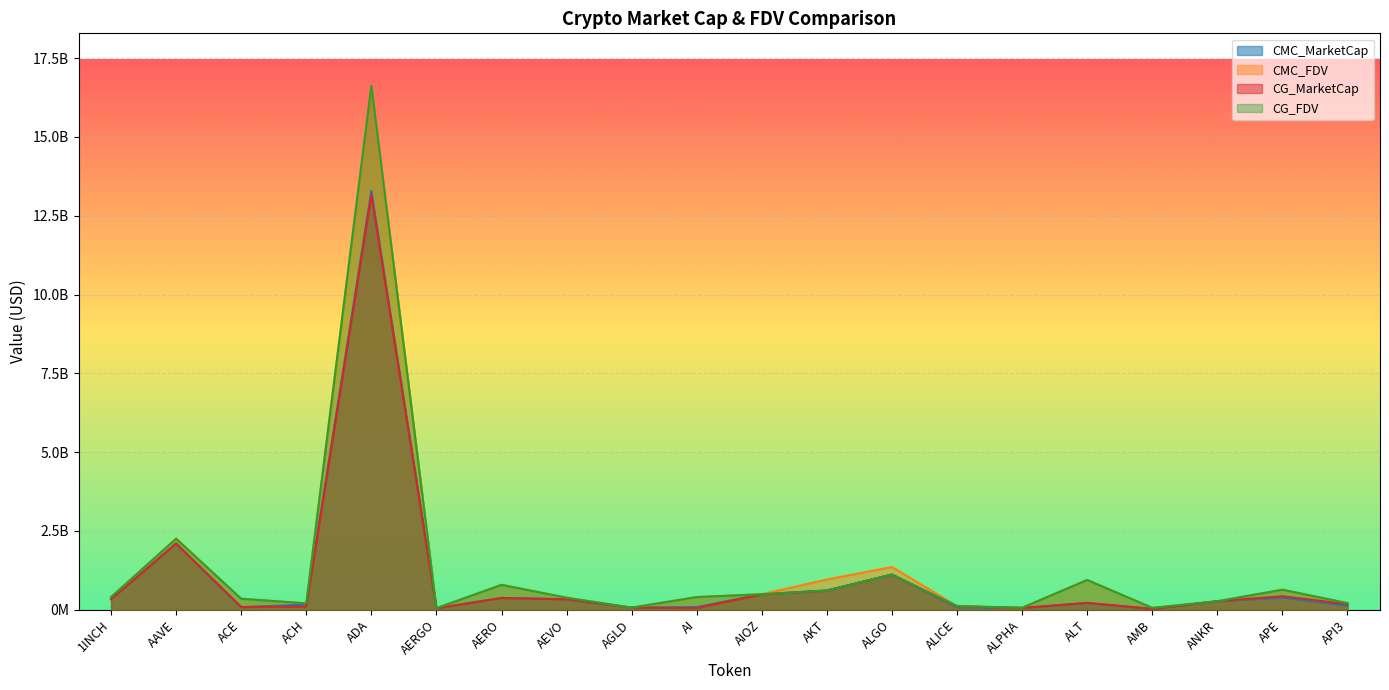

The value of CG_FDV at ACE is 464524349.3. True or false?

False